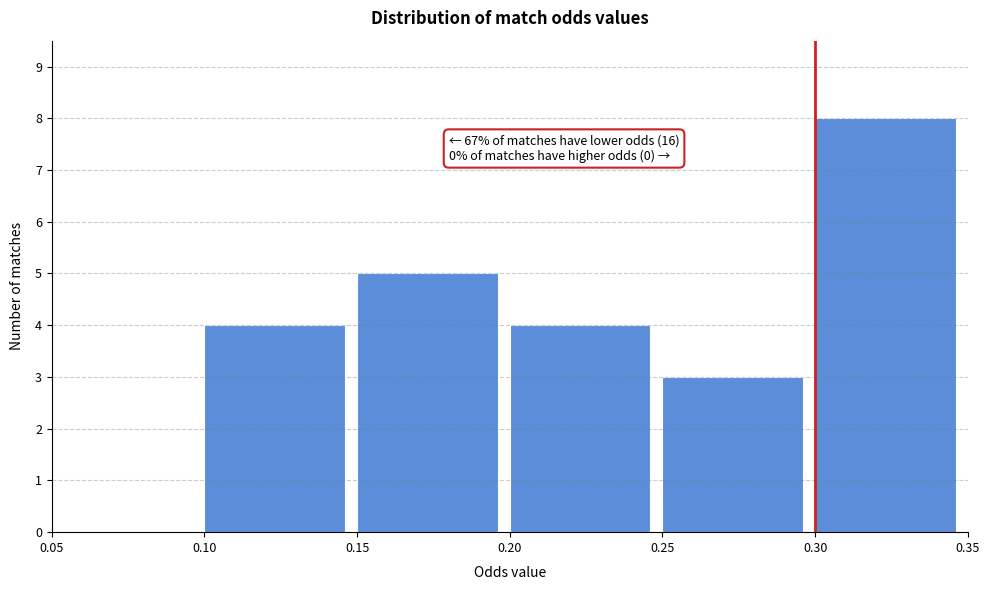

Over which range of the x-axis is the bar tallest?

0.30 to 0.35